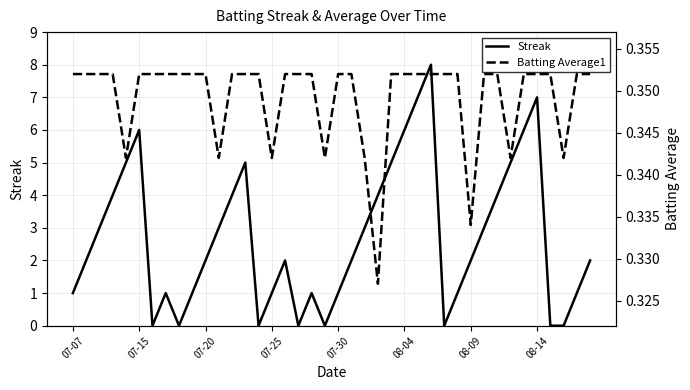

Does the chart display data point markers on the line(s)?

No